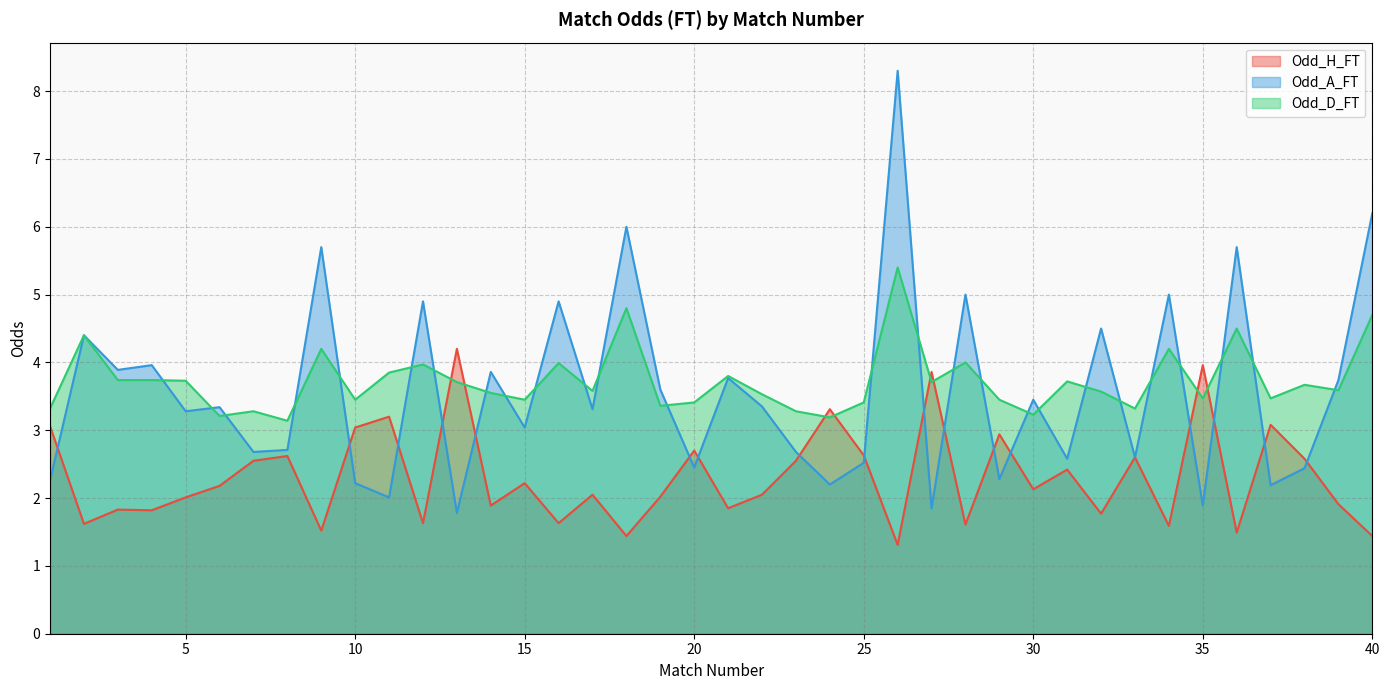

How many times do Odd_H_FT and Odd_A_FT cross each other?

17